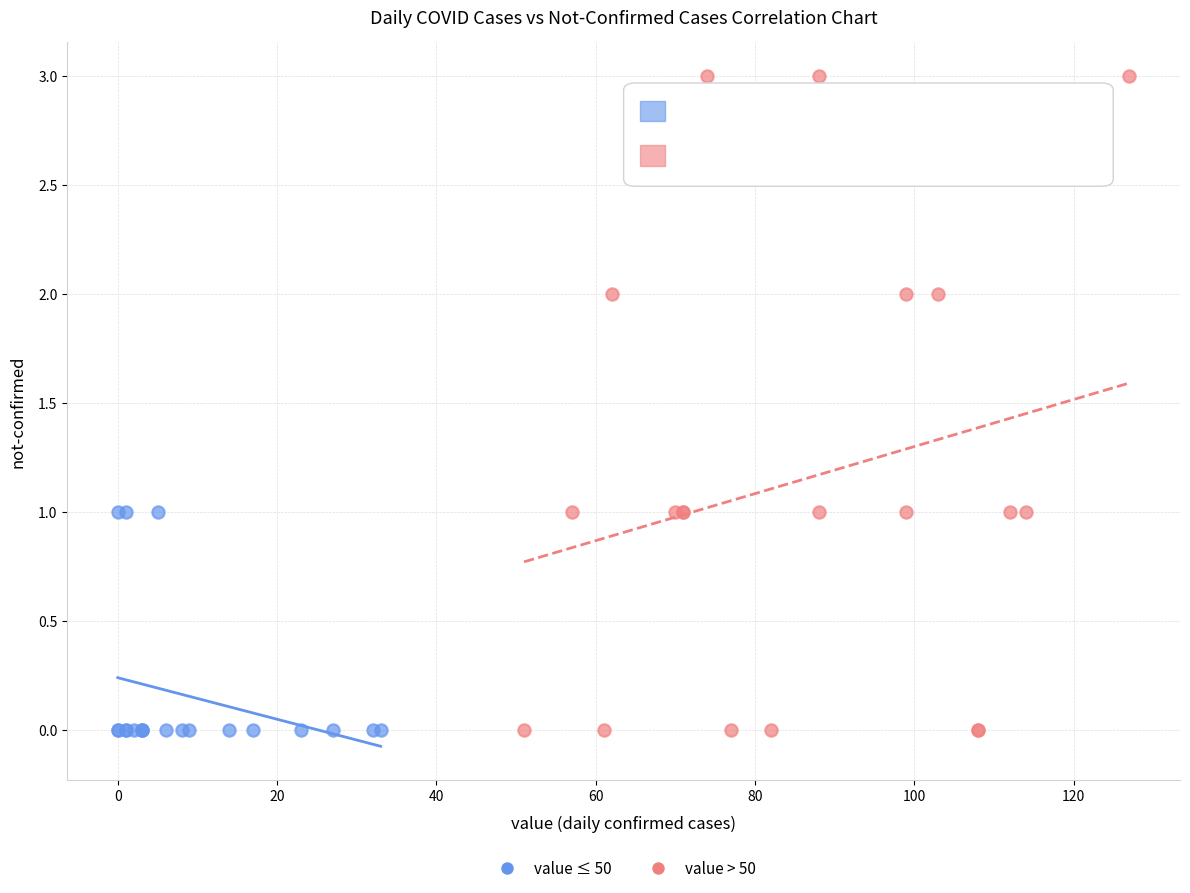

Which series has the widest spread of Y values?

value > 50